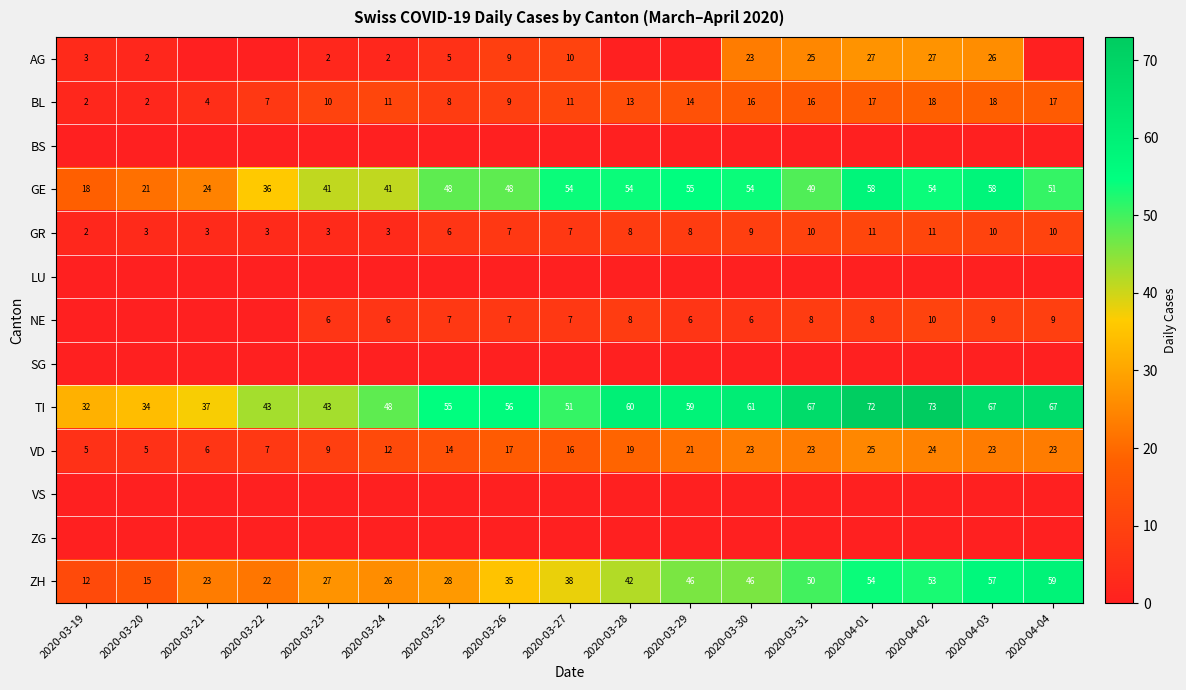

What is the difference between the maximum and minimum values in the BL series?

16